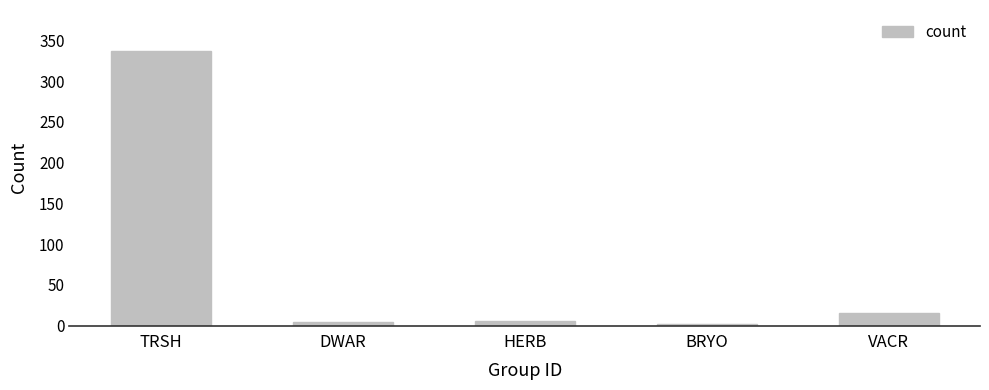

What is the value of the 1st bar from the left?

337